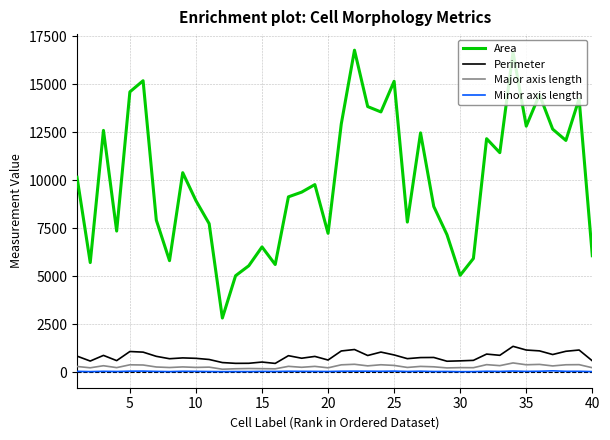

True or false: Perimeter and Area cross at least once.

False